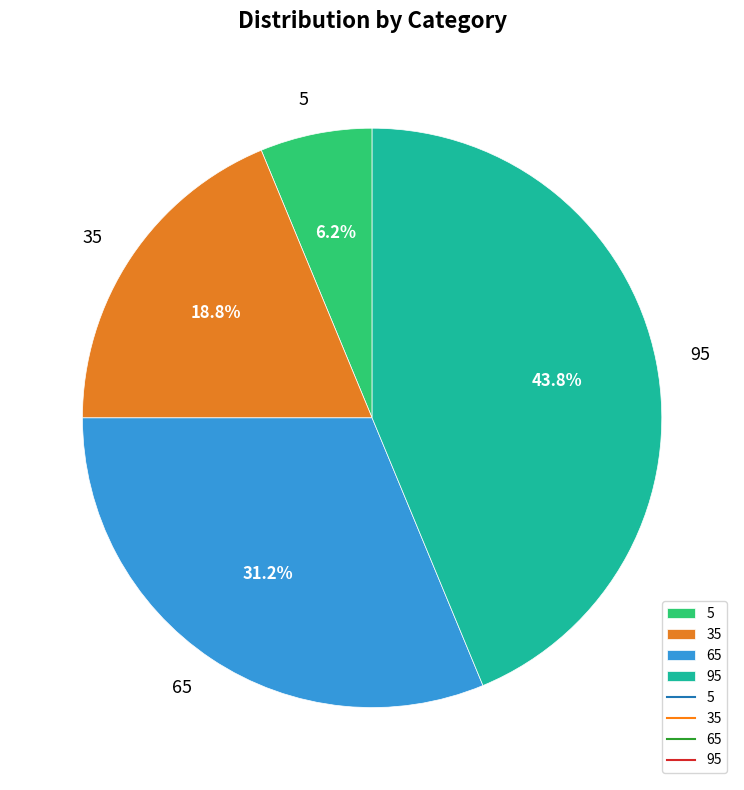

Does 5 represent more than half of the total?

No